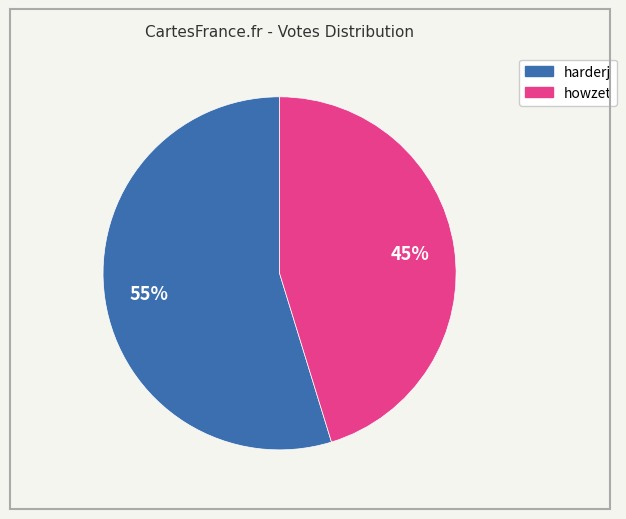

Which category accounts for the majority?

harderj